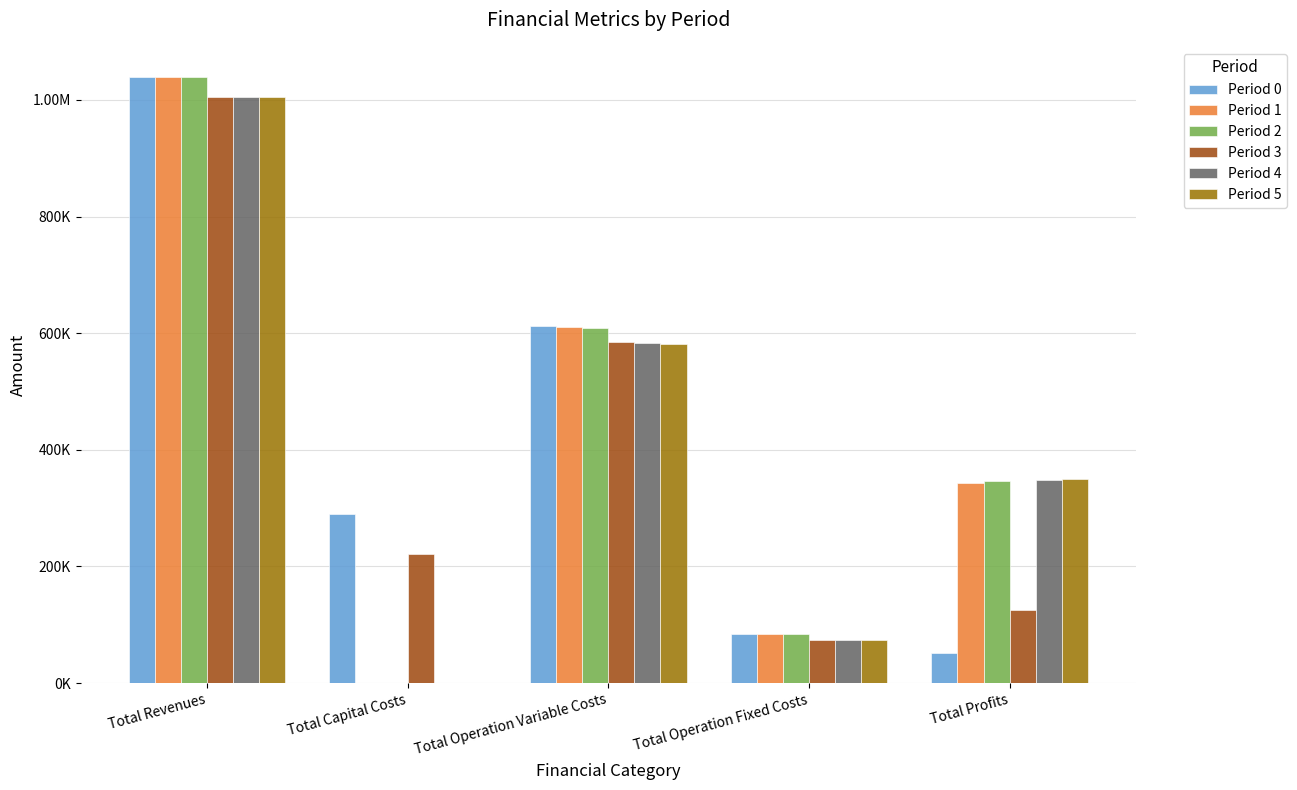

The value of Period 4 at Total Profits is 348473.7. True or false?

True